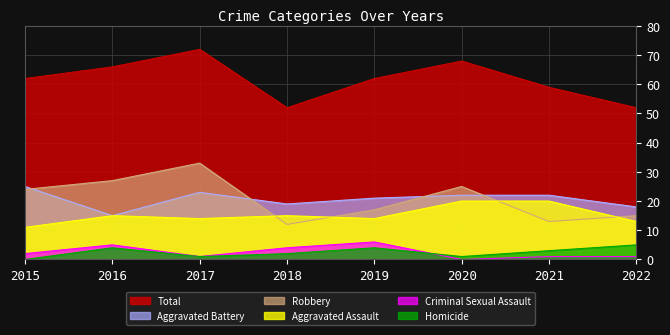

At 2018, list the series in order from smallest to largest.

Homicide, Criminal Sexual Assault, Robbery, Aggravated Assault, Aggravated Battery, Total